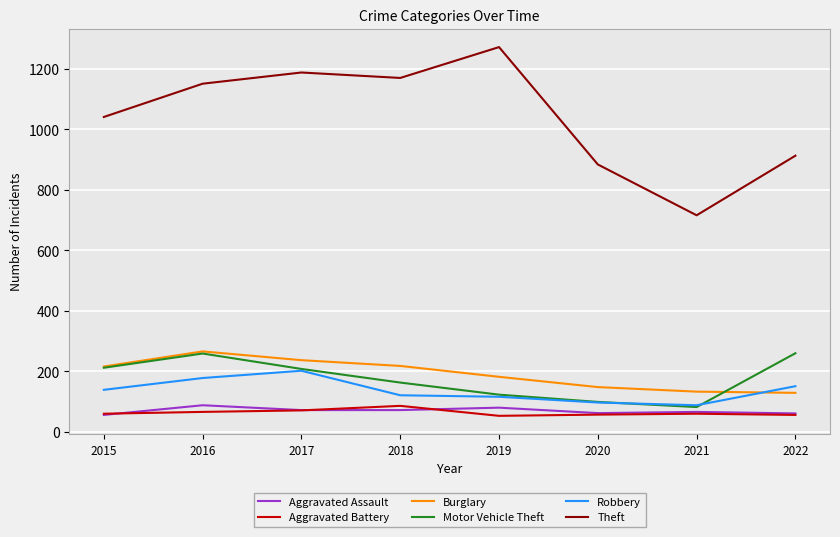

What is the total value across all series at 2017?

1978